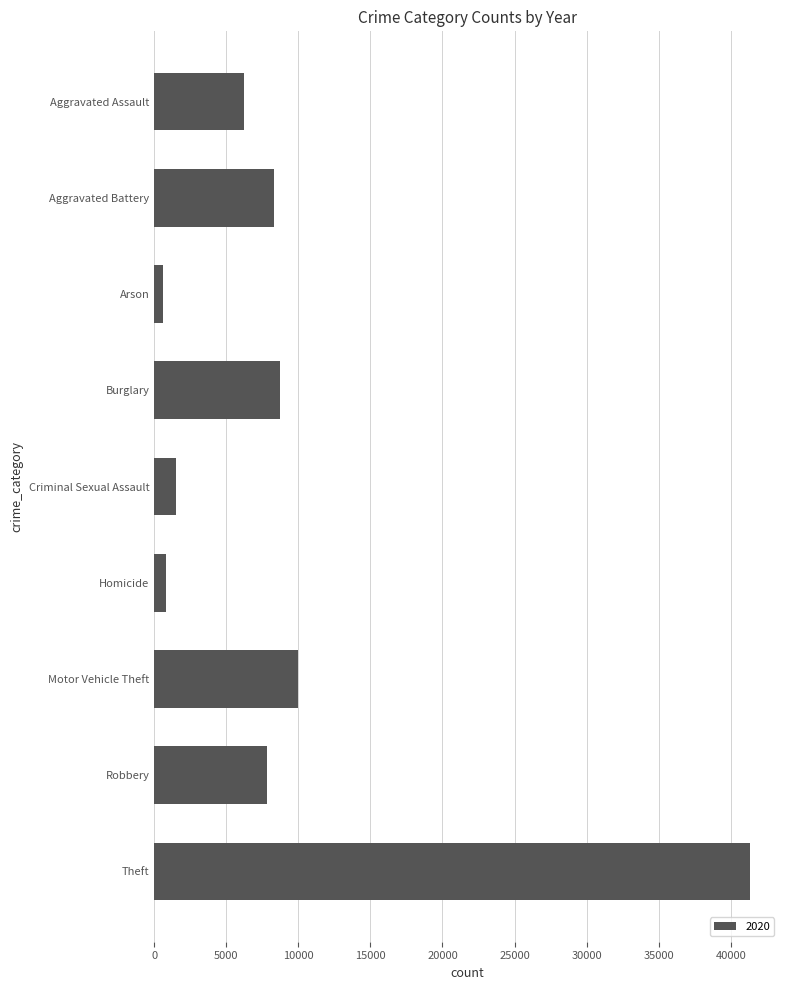

What is the average value?

9486